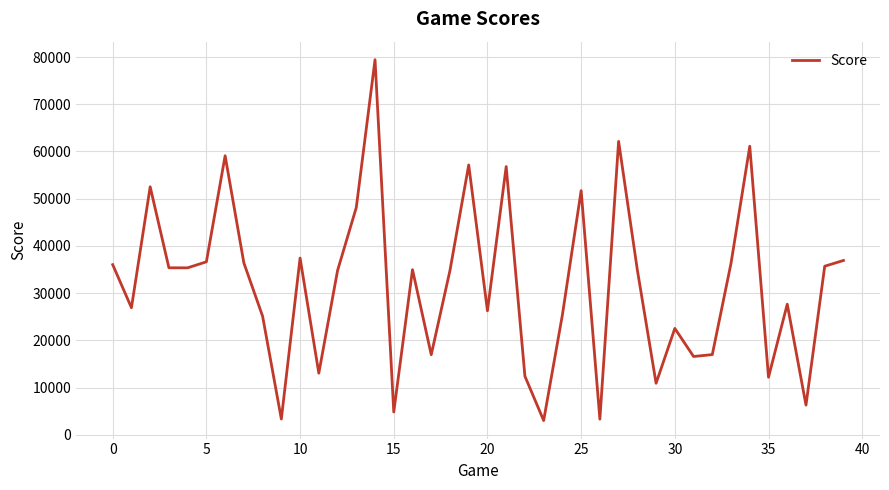

What is the maximum value shown in the chart?

79432